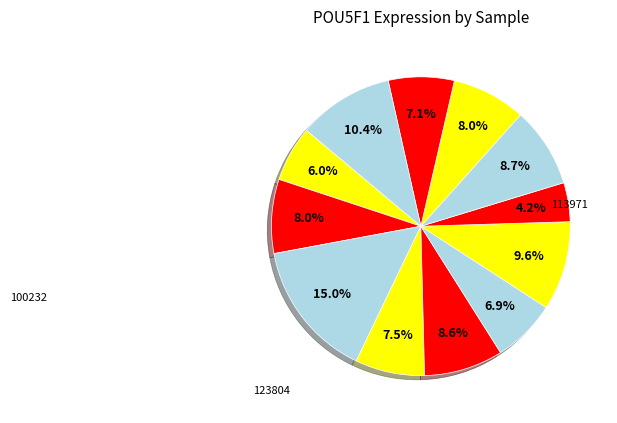

Count the number of slices in the pie.

12